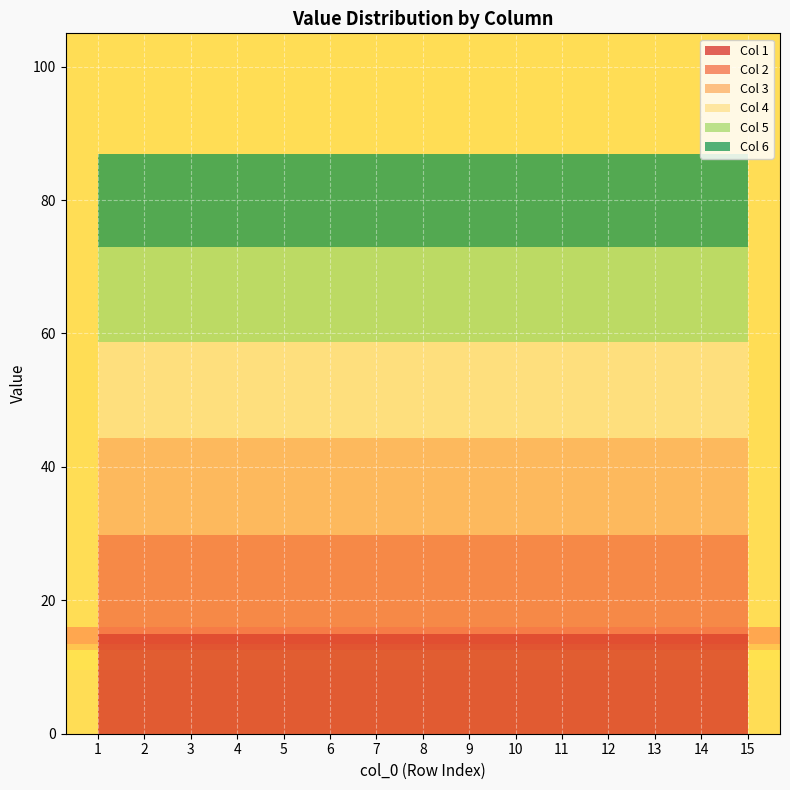

True or false: Row 2 and Row 15 intersect in this chart.

False